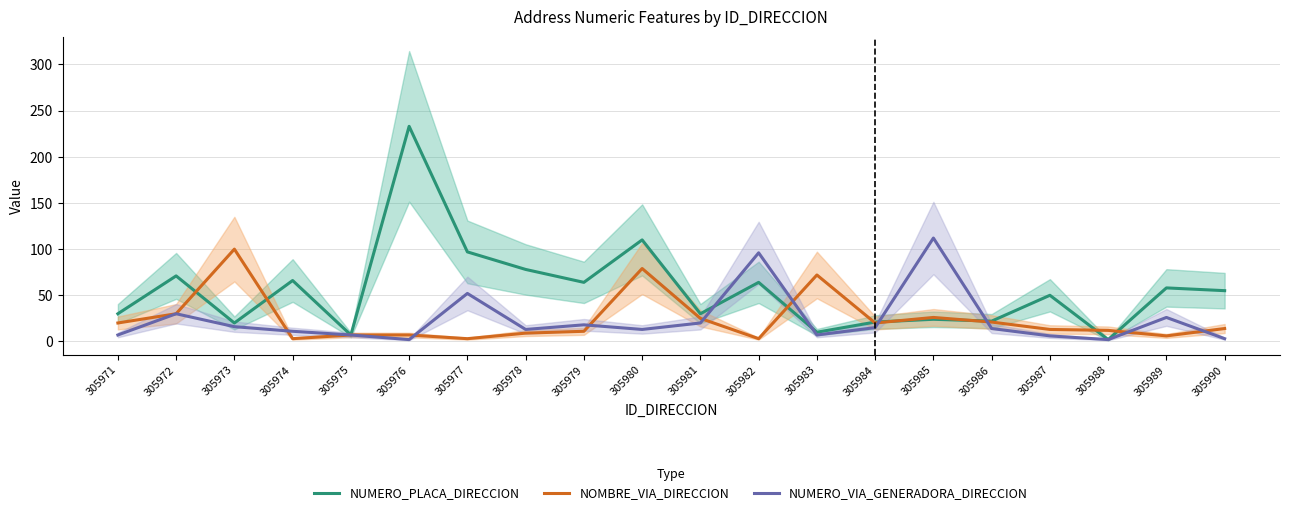

Reading right to left, list all the values displayed in this chart.

NUMERO_PLACA_DIRECCION: 55	58	2	50	22	24	21	10	64	30	110	64	78	97	233	7	66	20	71	30
NOMBRE_VIA_DIRECCION: 14	6	12	13	21	26	20	72	3	25	79	11	9	3	7	7	3	100	30	20
NUMERO_VIA_GENERADORA_DIRECCION: 3	26	2	6	14	112	15	7	96	20	13	18	13	52	2	7	11	16	30	7